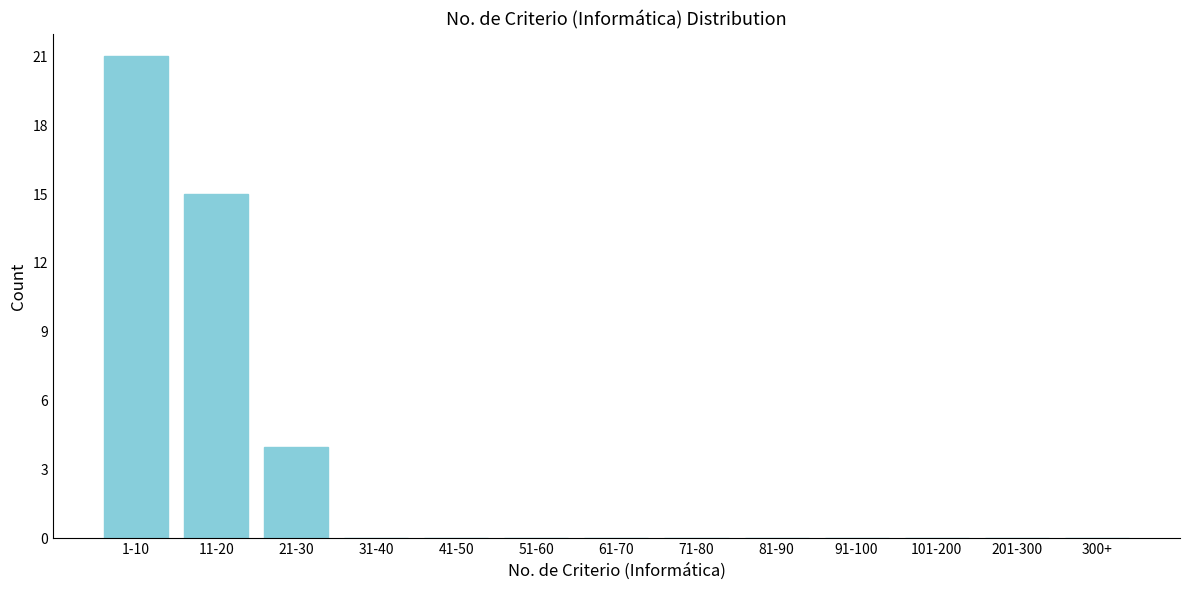

Reading right to left, extract all data points from this chart.

300+=0	201-300=0	101-200=0	91-100=0	81-90=0	71-80=0	61-70=0	51-60=0	41-50=0	31-40=0	21-30=4	11-20=15	1-10=21